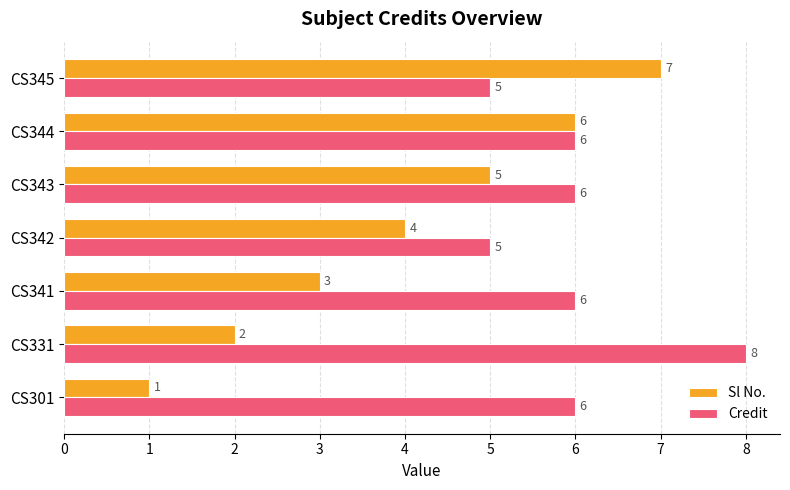

What is the difference between the maximum and minimum values in the Credit series?

3